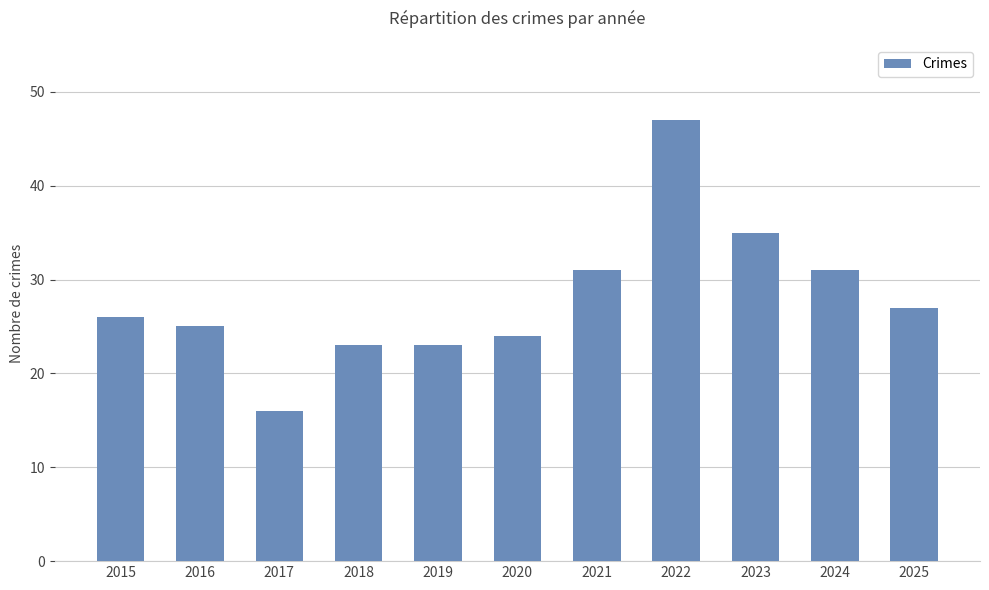

What is the value of the 11th bar from the left?

27